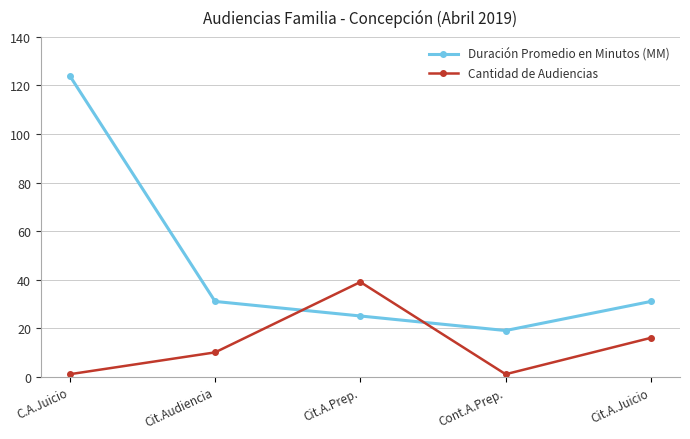

Which series has the largest range (max minus min)?

Duración Promedio en Minutos (MM)